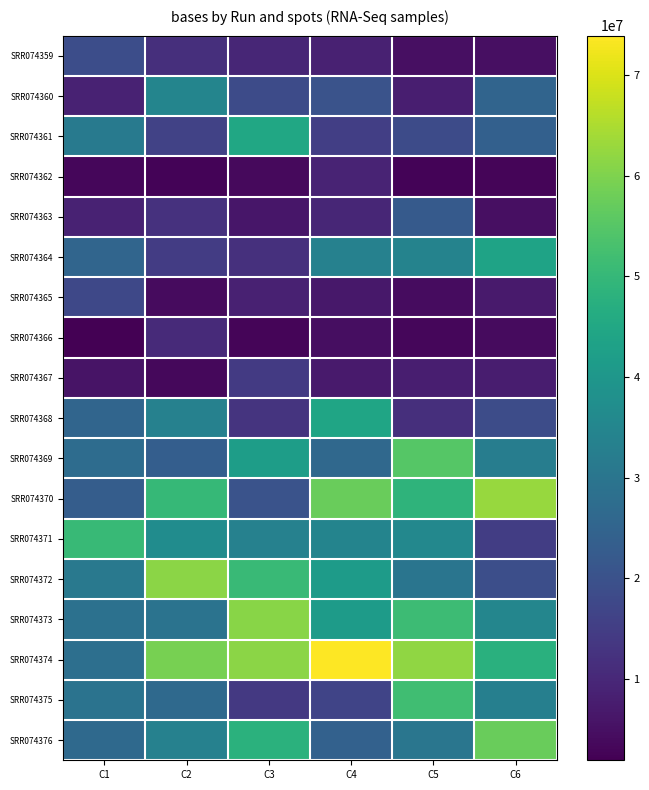

Reading left to right, what are all the values shown in this chart?

SRR074359: C1=19031728.5	C2=11553774.0	C3=9721633.2	C4=8604730.6	C5=4896898.0	C6=4896695.9
SRR074360: C1=8703932.6	C2=34754866.3	C3=18416168.9	C4=20329128.5	C5=8033252.7	C6=25012145.9
SRR074361: C1=31711053.3	C2=16117146.3	C3=44749955.7	C4=15389520.3	C5=18428258.6	C6=23973587.0
SRR074362: C1=3107360.4	C2=2599229.6	C3=3757015.2	C4=9177481.0	C5=2602535.5	C6=2870536.9
SRR074363: C1=8952681.6	C2=12283275.2	C3=6357920.0	C4=9541313.1	C5=22228320.8	C6=4807280.4
SRR074364: C1=25291771.2	C2=14624022.3	C3=12049420.3	C4=33623954.2	C5=34032739.0	C6=43791895.0
SRR074365: C1=17666209.8	C2=4031740.4	C3=8525593.7	C4=6655605.3	C5=4218418.0	C6=7077167.1
SRR074366: C1=1935920.9	C2=10465359.3	C3=2874240.0	C4=4562535.4	C5=3095577.5	C6=3966846.3
SRR074367: C1=5710696.5	C2=3591874.1	C3=14056146.2	C4=7048209.4	C5=8010644.2	C6=7749072.7
SRR074368: C1=25499127.9	C2=33547146.5	C3=12844663.0	C4=44353950.3	C5=11769888.6	C6=18728078.8
SRR074369: C1=27382547.0	C2=23451373.5	C3=42127103.2	C4=26312910.1	C5=54917723.3	C6=32543065.2
SRR074370: C1=23160739.6	C2=50053949.5	C3=20461401.7	C4=57565079.6	C5=48835827.1	C6=62810086.7
SRR074371: C1=50361605.2	C2=36872232.8	C3=33653286.4	C4=34309791.1	C5=35562441.1	C6=14897176.6
SRR074372: C1=30957626.1	C2=61387776.2	C3=50807241.8	C4=41374646.7	C5=29873267.3	C6=19357624.4
SRR074373: C1=28814308.3	C2=29367604.1	C3=60986919.2	C4=41538247.6	C5=51265253.9	C6=35096212.7
SRR074374: C1=28355409.1	C2=59063650.6	C3=61522804.1	C4=73896869.3	C5=62049503.5	C6=47712024.9
SRR074375: C1=29354346.5	C2=26417017.7	C3=14008763.2	C4=16553606.7	C5=51821690.3	C6=32862089.8
SRR074376: C1=26607553.2	C2=33563250.6	C3=47853074.1	C4=24277329.3	C5=30046707.5	C6=57533502.8